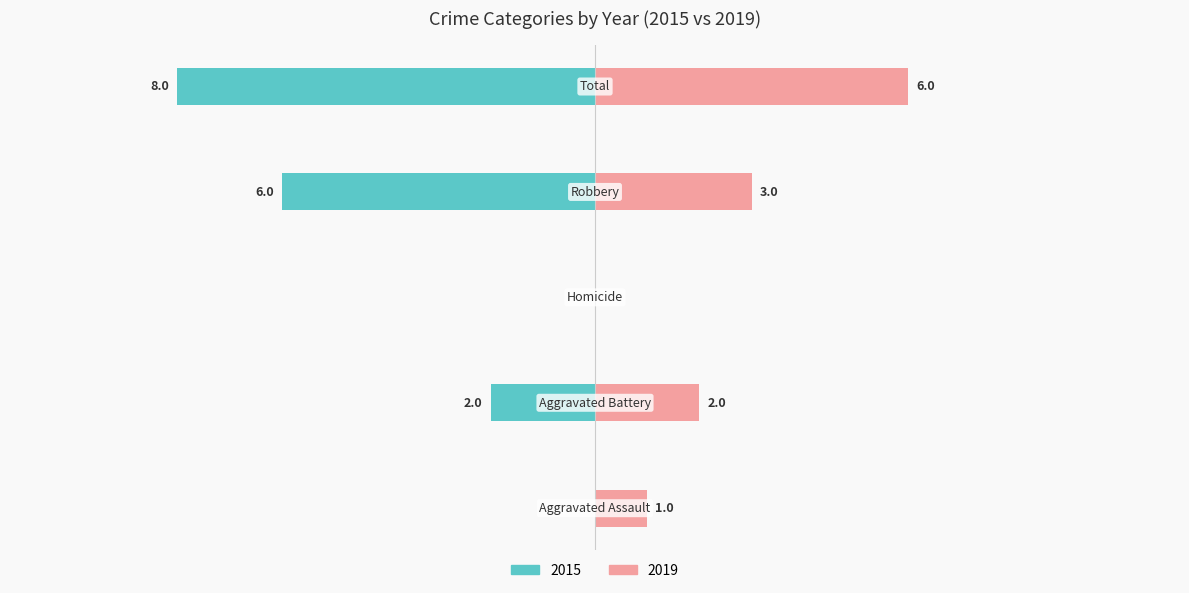

At how many categories does at least one series exceed 0?

4